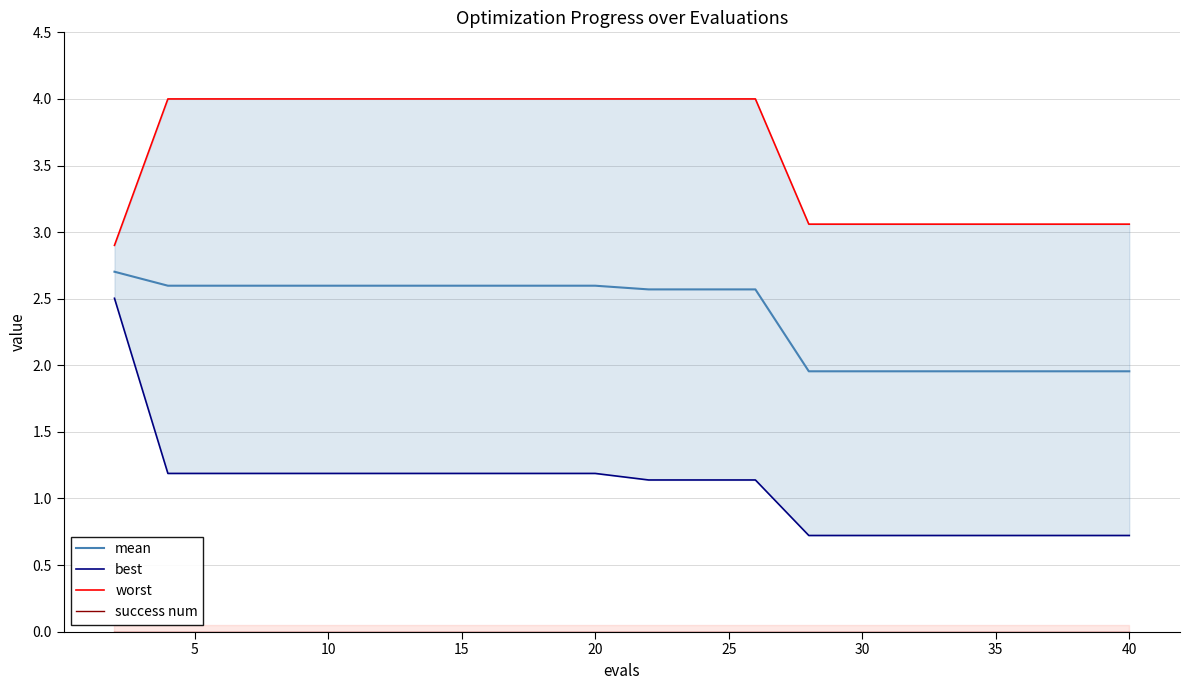

True or false: mean has a value of 4.0 at 20.

False